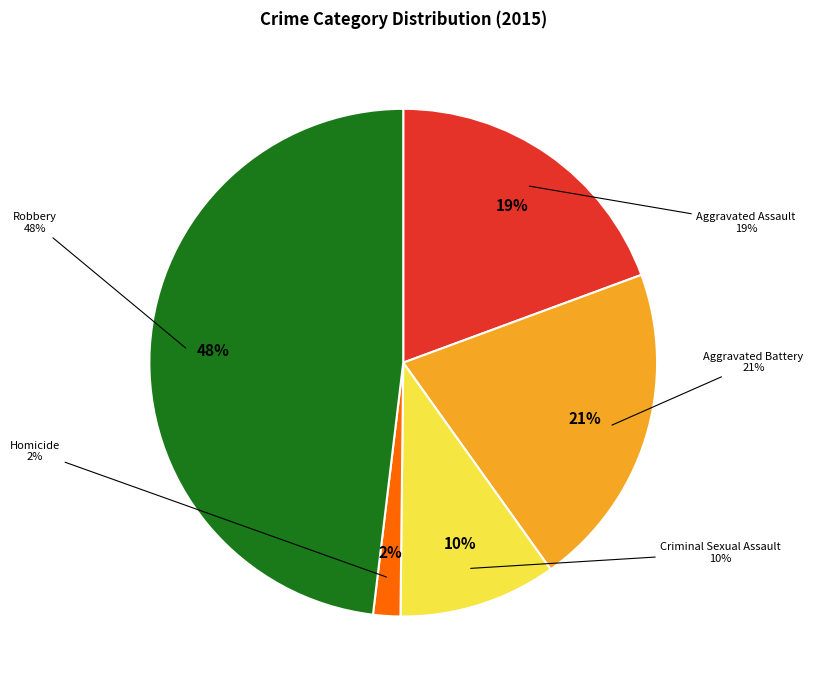

To the nearest percent, what portion does Aggravated Battery represent?

21%